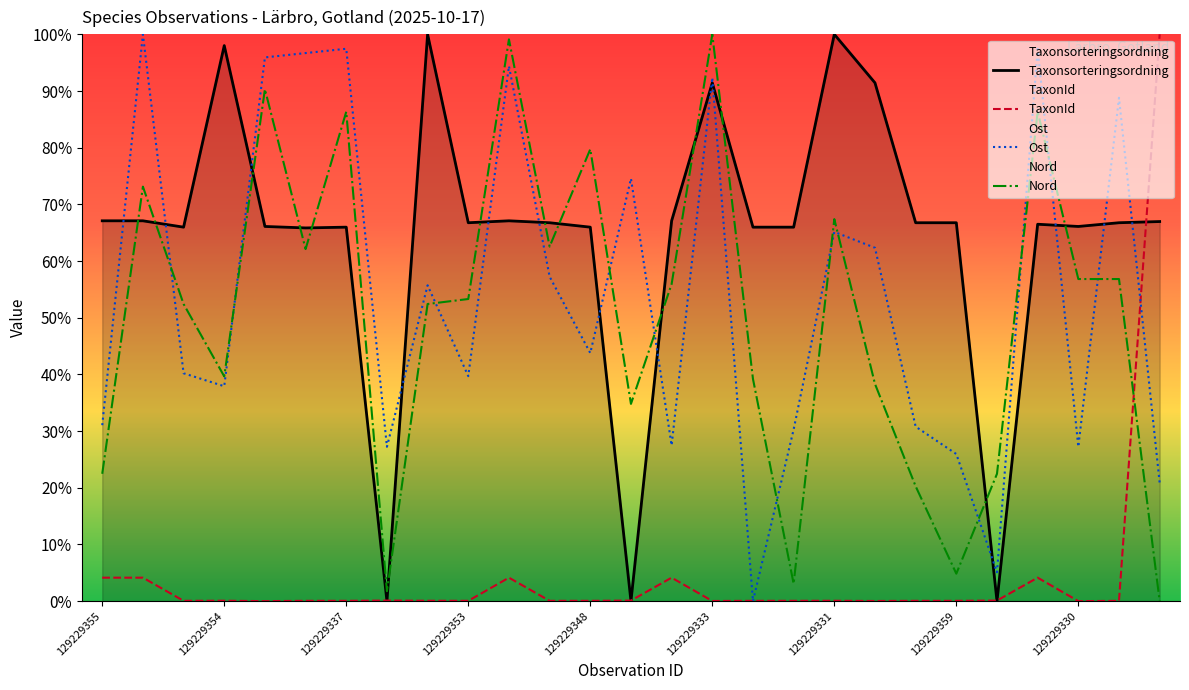

Does the chart display data point markers on the line(s)?

No